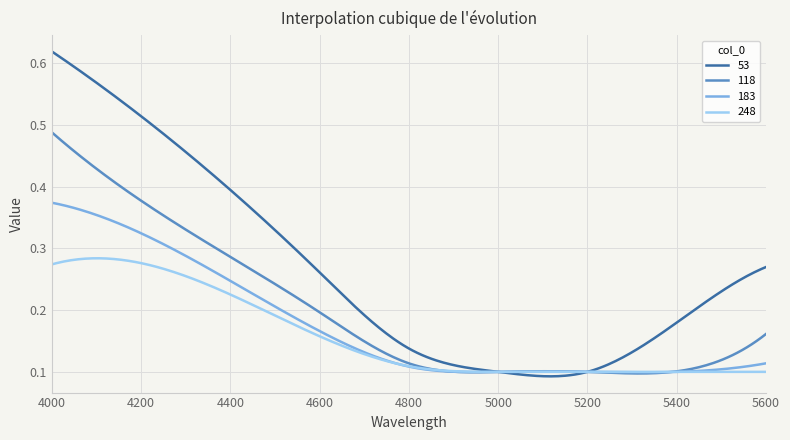

Which series has the widest spread of values?

53